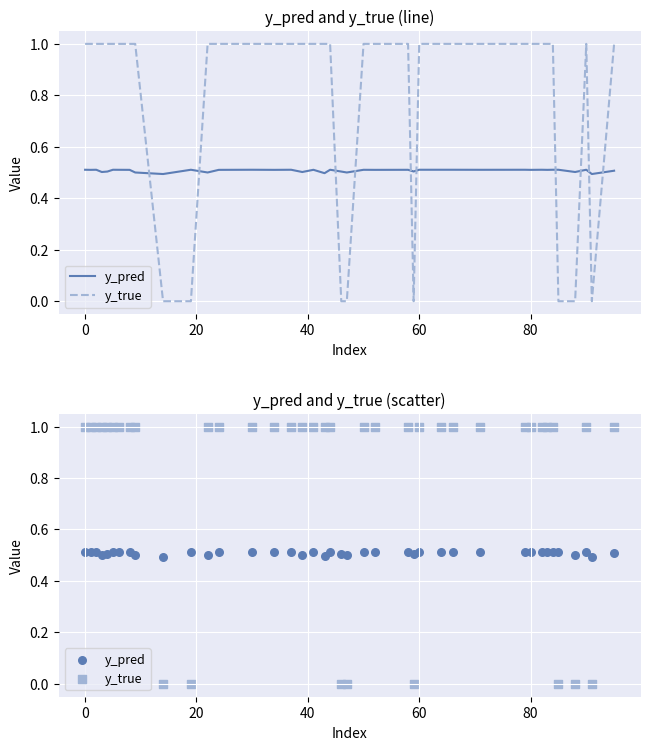

Which series has the widest spread of Y values?

y_true